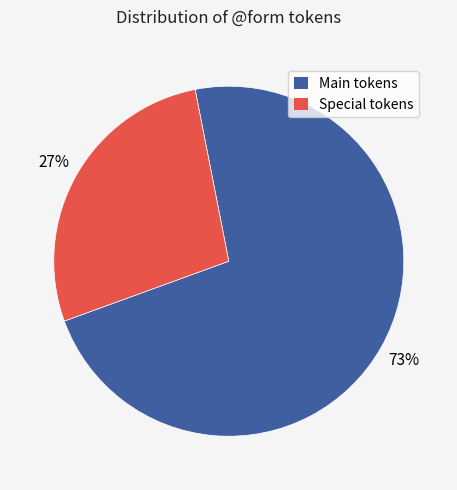

Is there a majority slice in this chart?

Yes